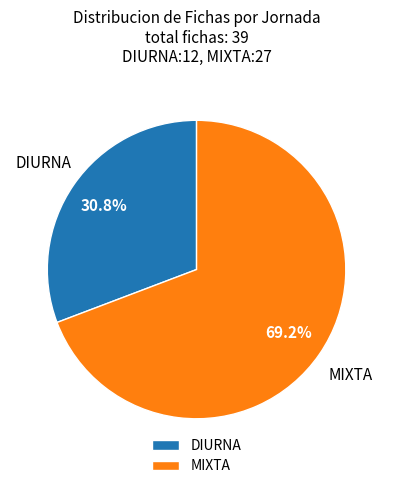

How many slices are in this pie chart?

2